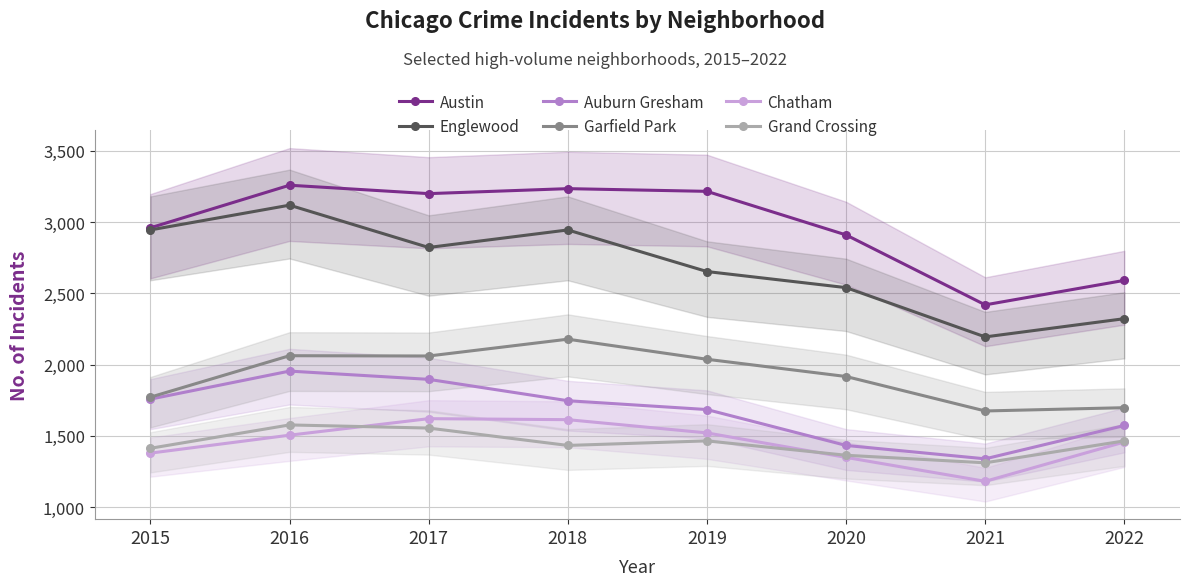

In Grand Crossing, how many points are higher than both neighbors (excluding endpoints)?

2